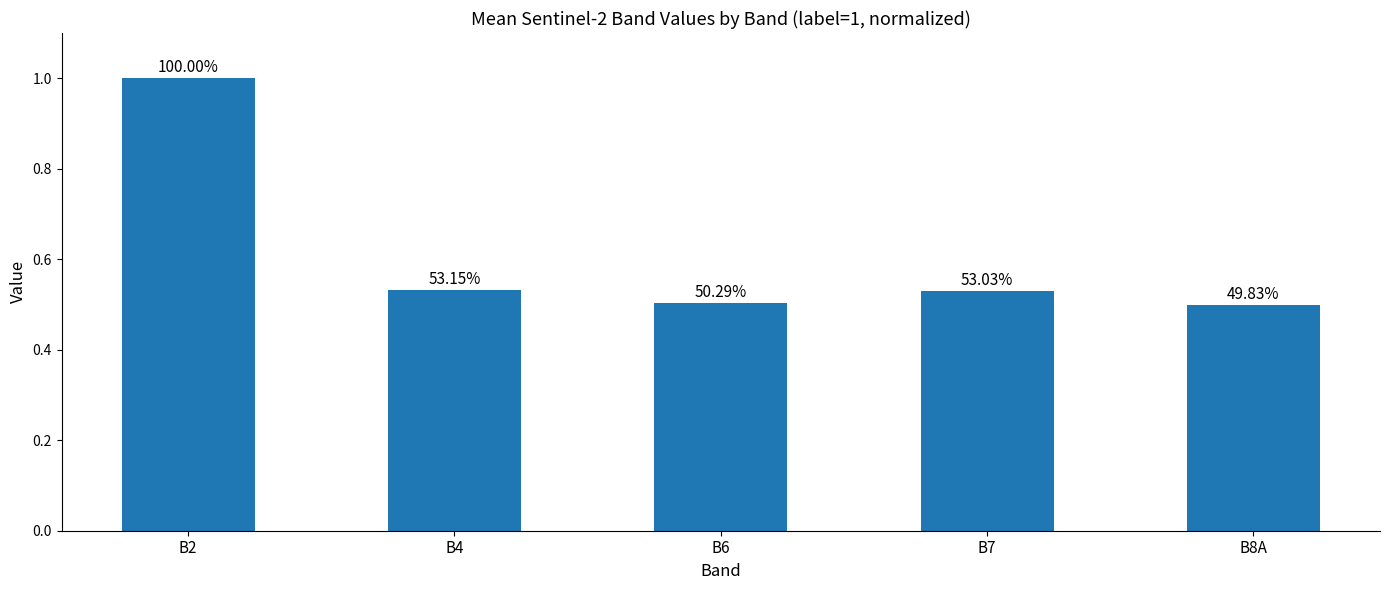

Count the values in the range 0 to 1.

5